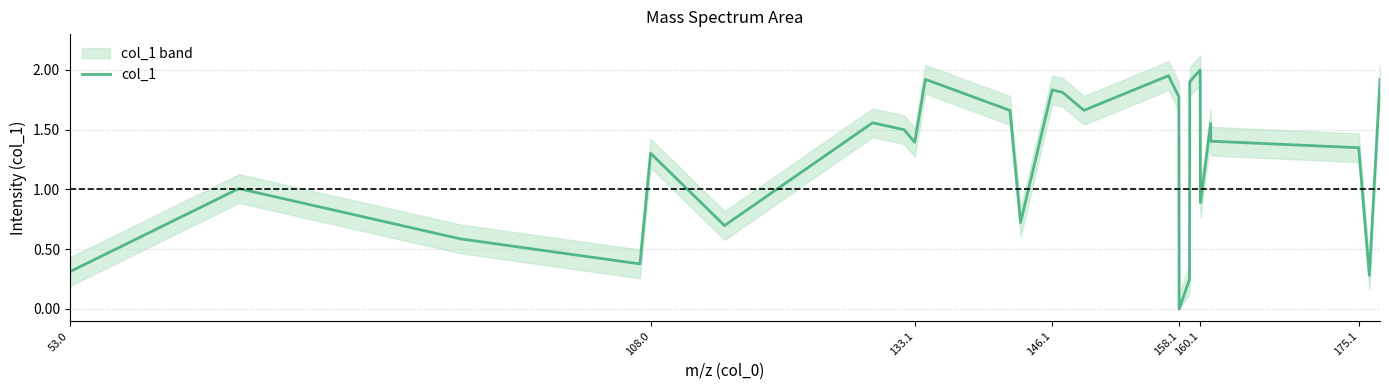

What is the difference between the maximum and minimum values?

2.0